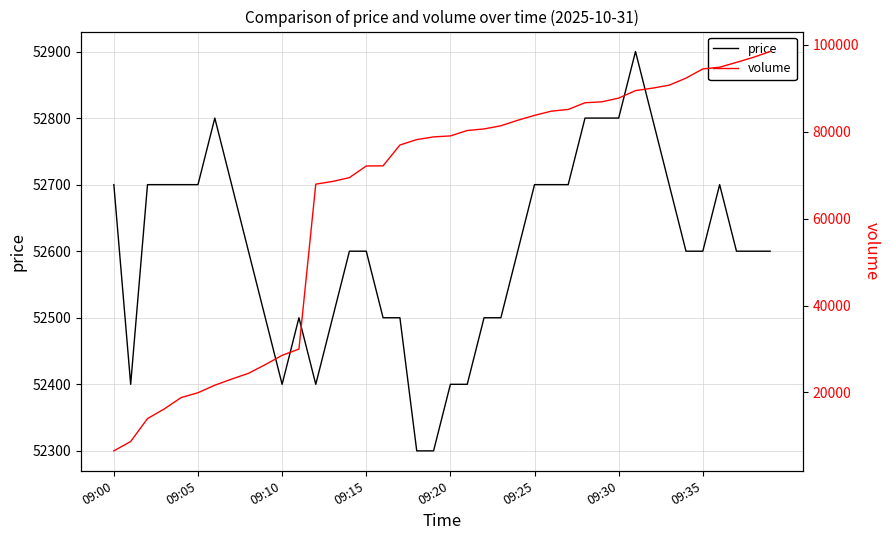

True or false: price has a value of 70072 at 09:30.

False